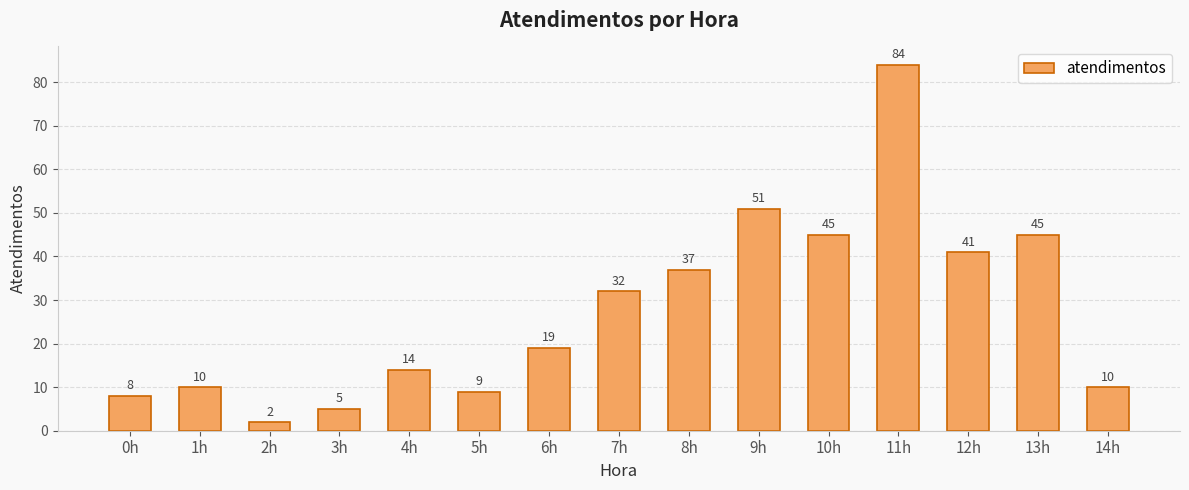

How many bars are there in total?

15